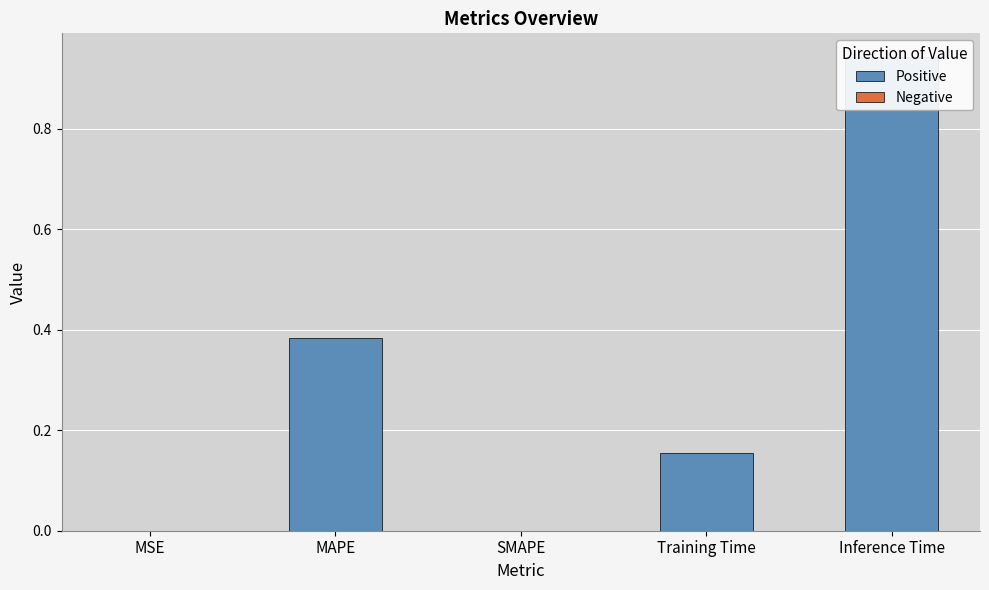

What is the difference between the second highest and minimum values in the Positive series?

0.4